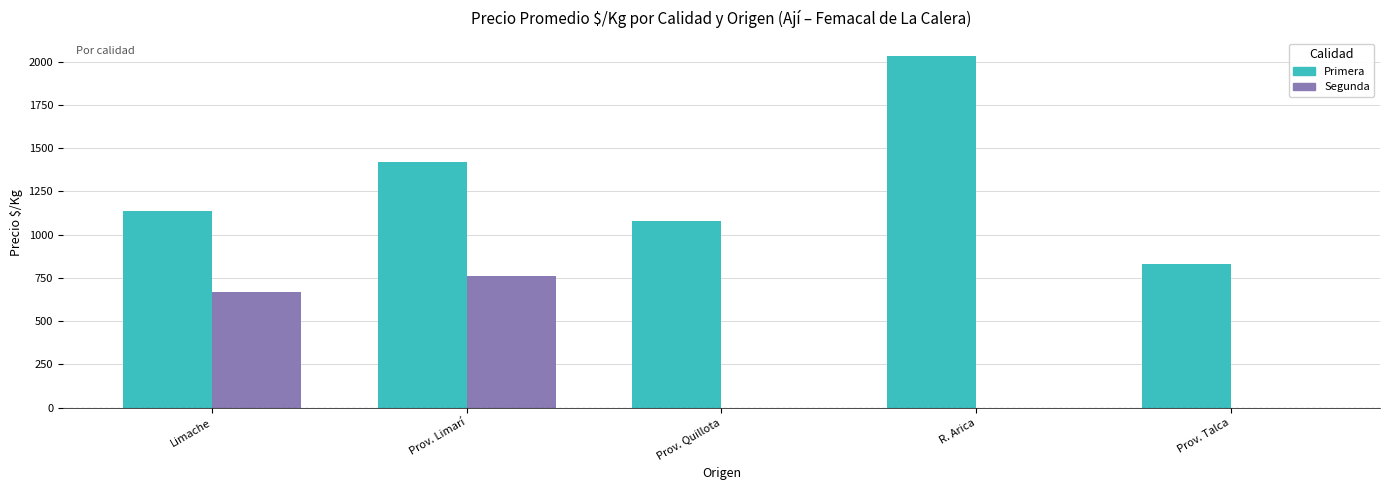

What is the average value of the Primera series?

1300